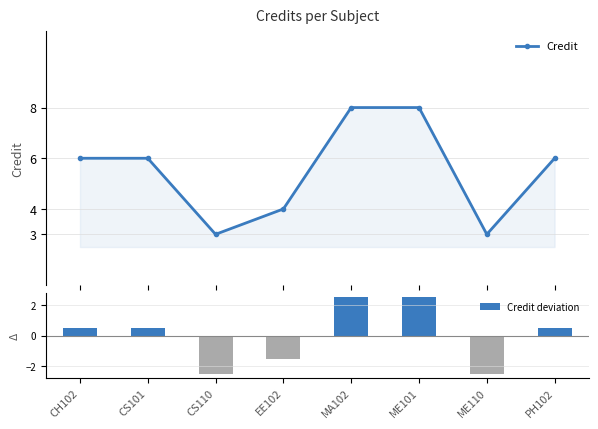

Between CH102 and ME101, which series saw the biggest shift?

Credit